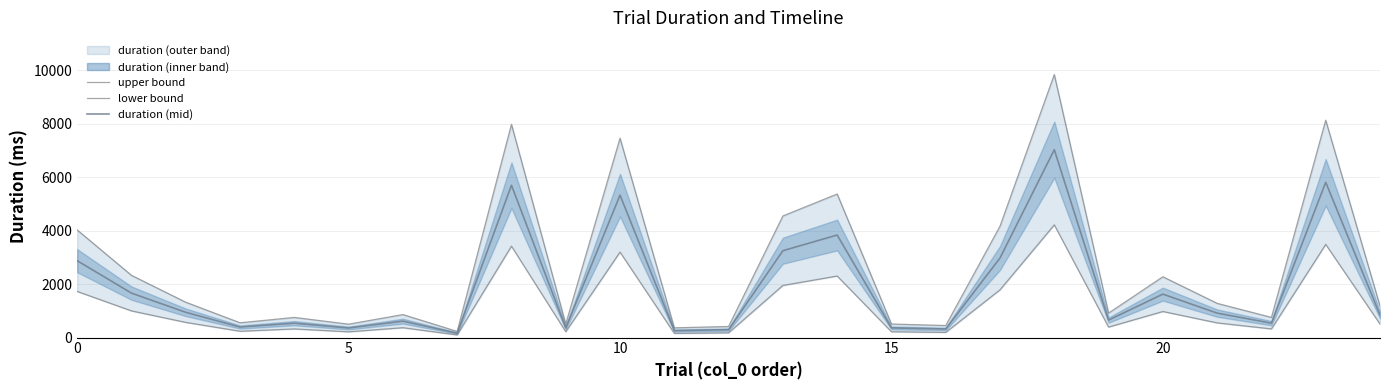

At which label is duration (mid) closest to 3593?

14